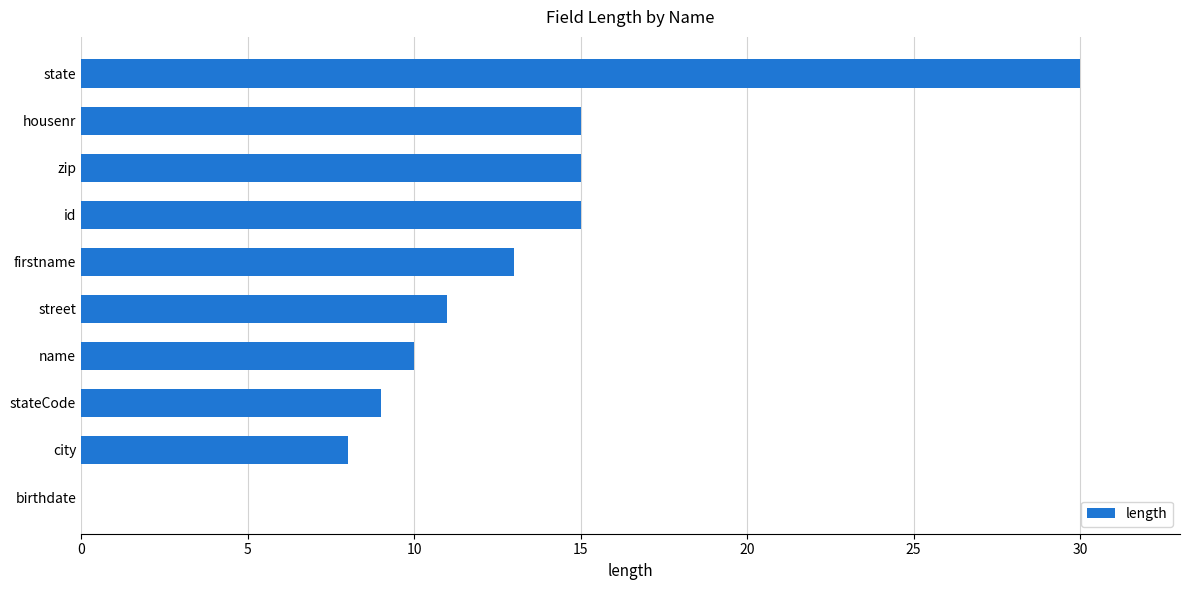

What is the sum of the values at birthdate and id?

15